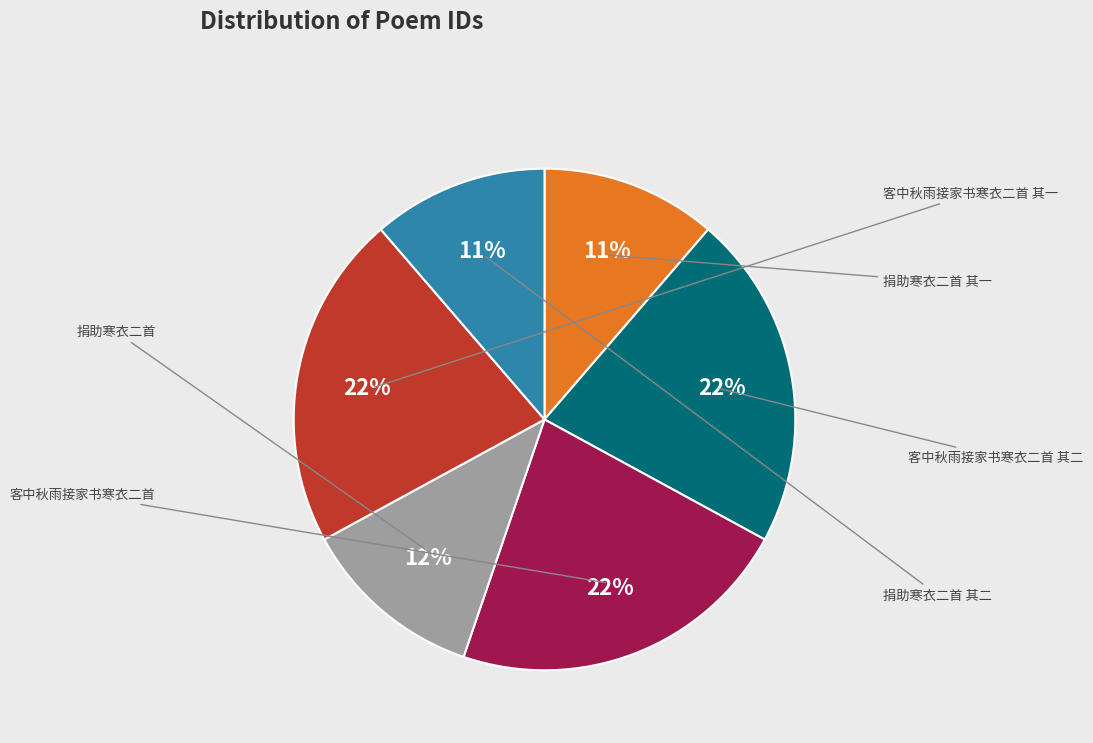

To the nearest percent, what is the difference between the largest and smallest slice percentages?

11%